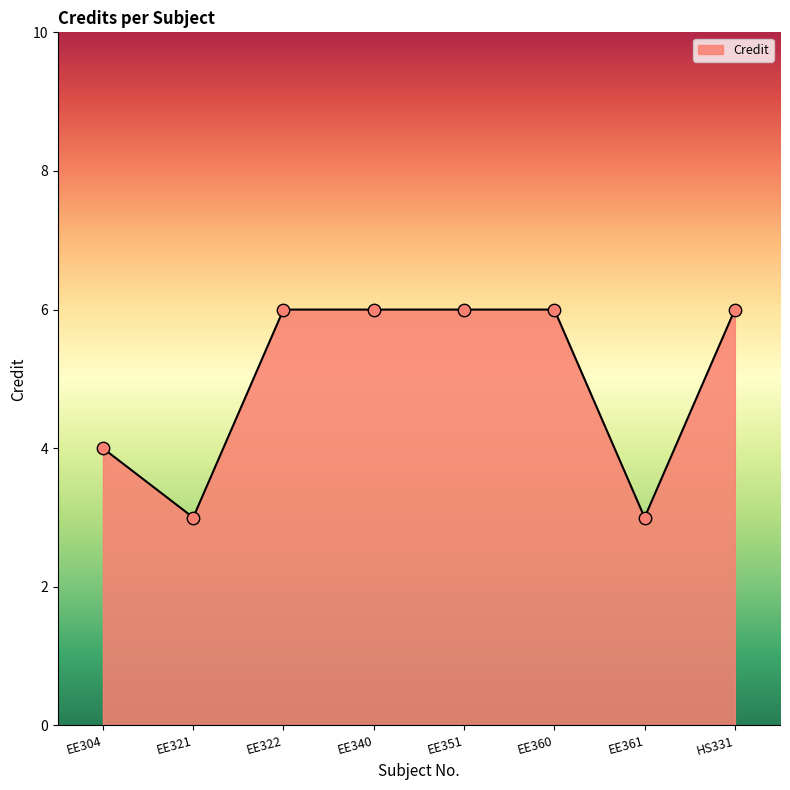

Which has a higher value, EE340 or EE361?

EE340